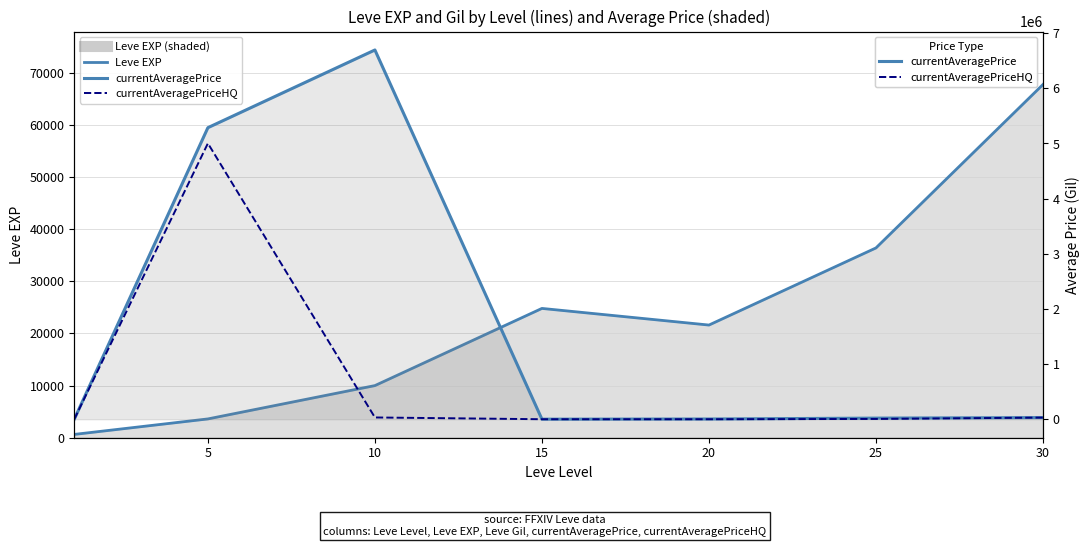

How many interior local peaks does the currentAveragePrice series have?

1